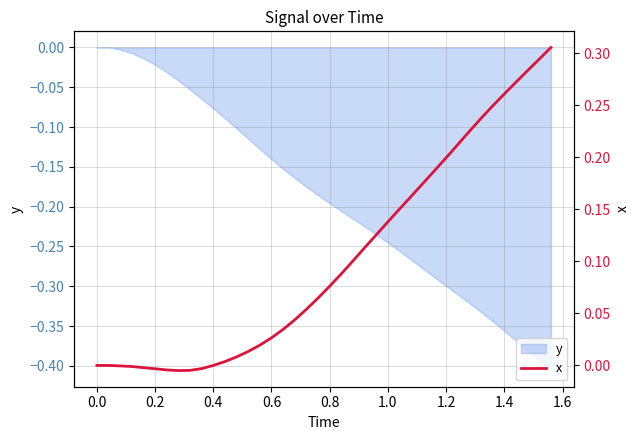

True or false: y has a value of -0.3 at 1.2.

True